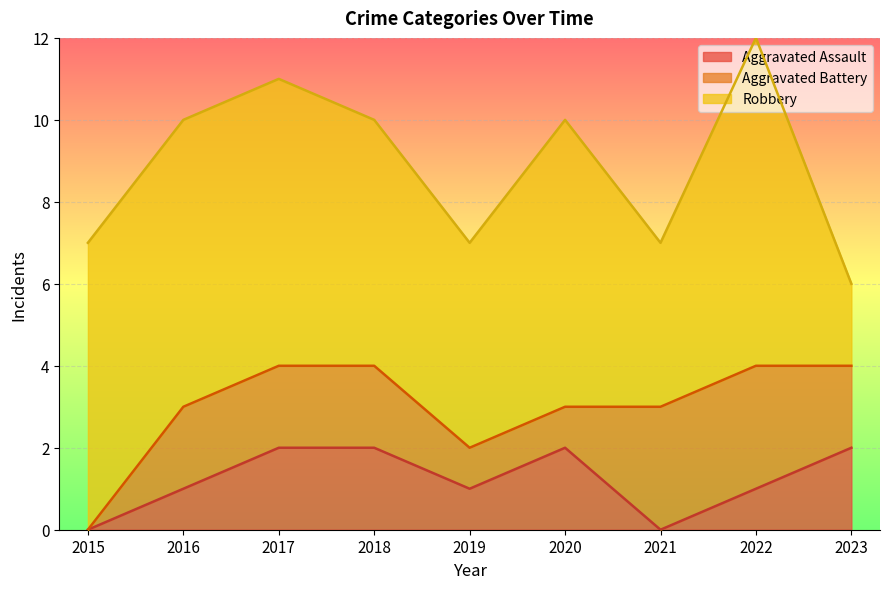

True or false: Robbery has a value of 11 at 2022.

False